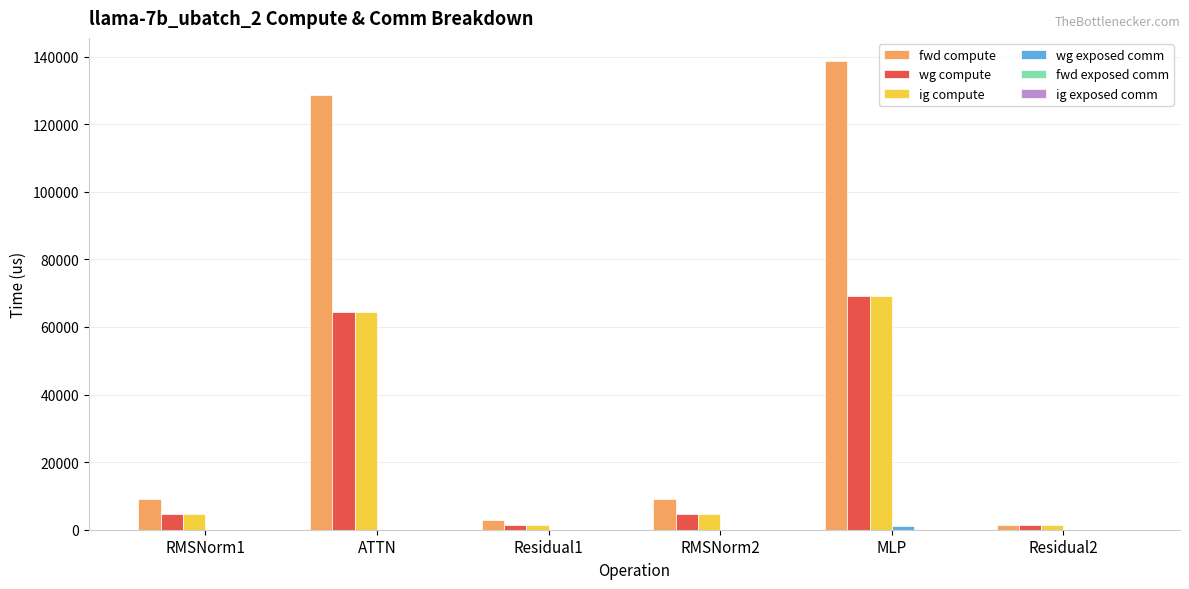

What is the sum of all wg compute values?

145617.8